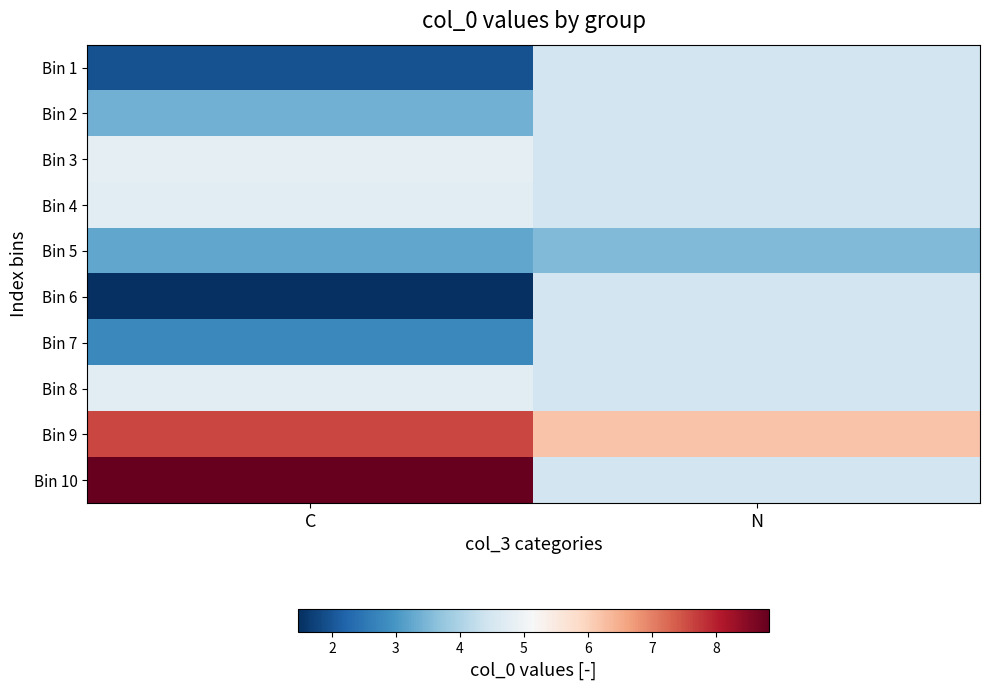

Which has a higher value, N or C?

N